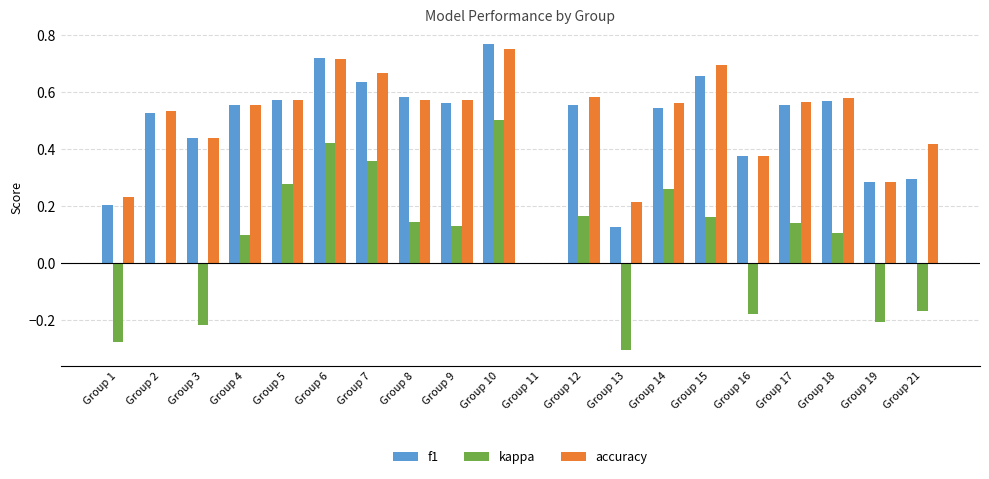

What is the sum of all kappa values?

1.4